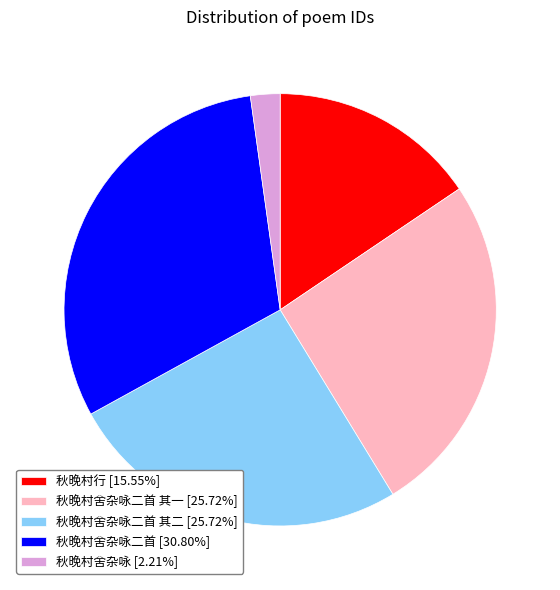

Does any single category account for the majority?

No